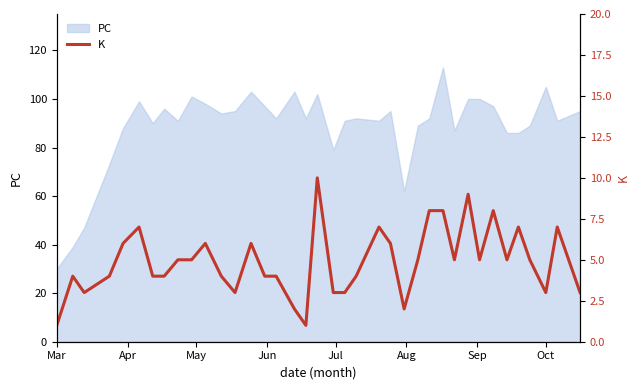

Reading left to right, extract all data points from this chart.

1	4	3	4	6	7	4	4	5	5	6	4	3	6	4	4	2	1	10	3	3	4	7	6	2	5	8	8	5	9	5	8	5	7	5	3	7	3